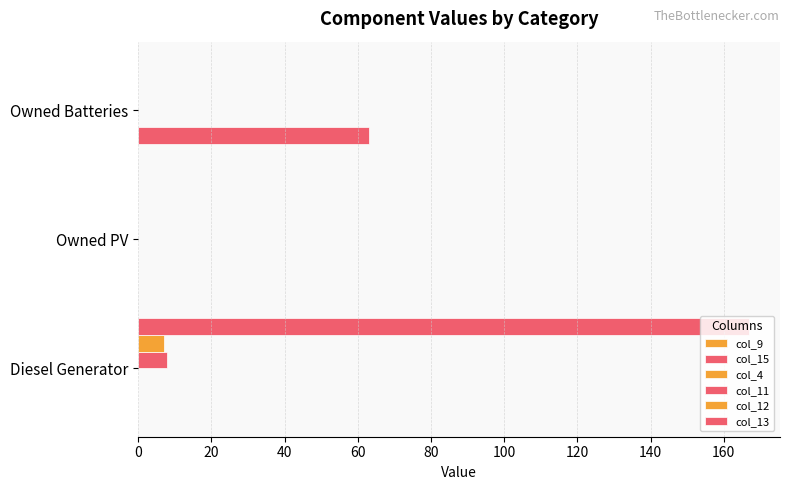

How many series are shown in this chart?

4